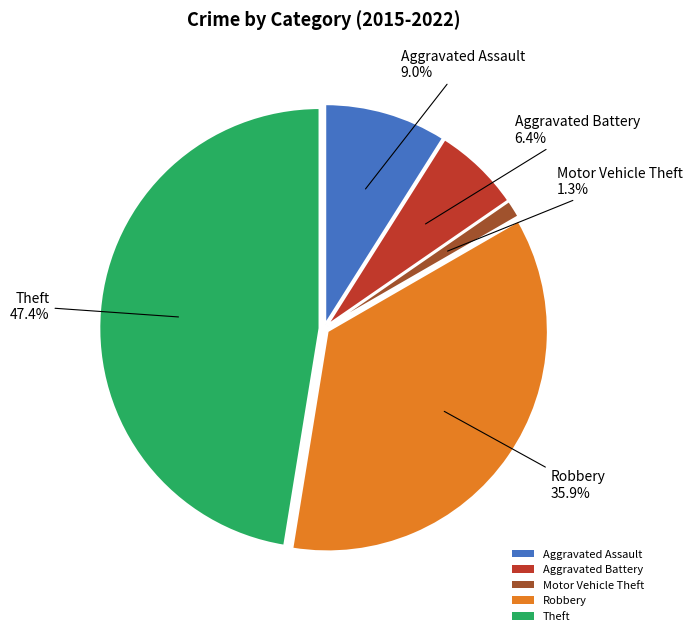

Is there a majority slice in this chart?

No